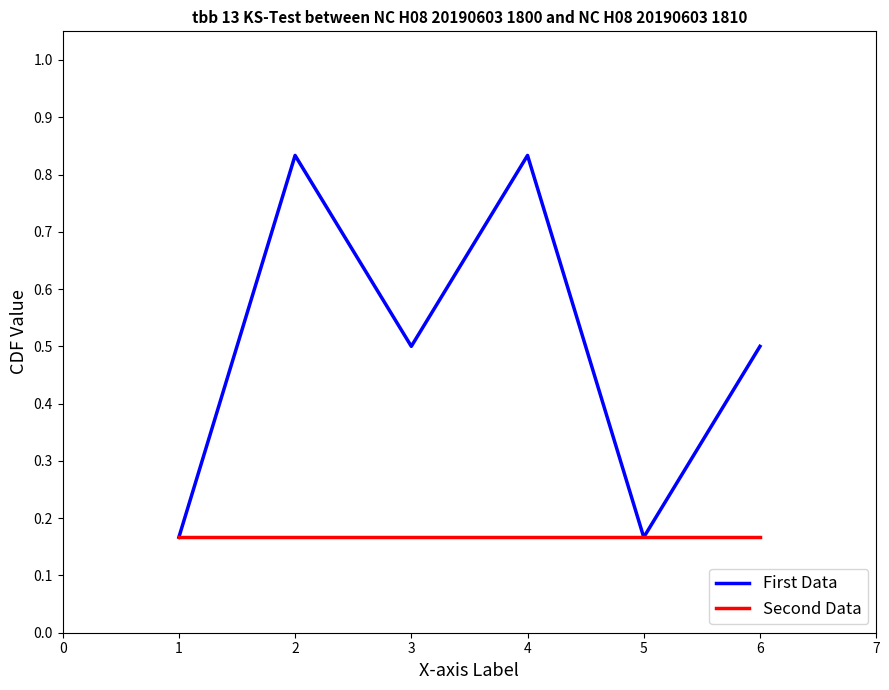

Rank the series by their maximum value, from lowest to highest.

Second Data, First Data